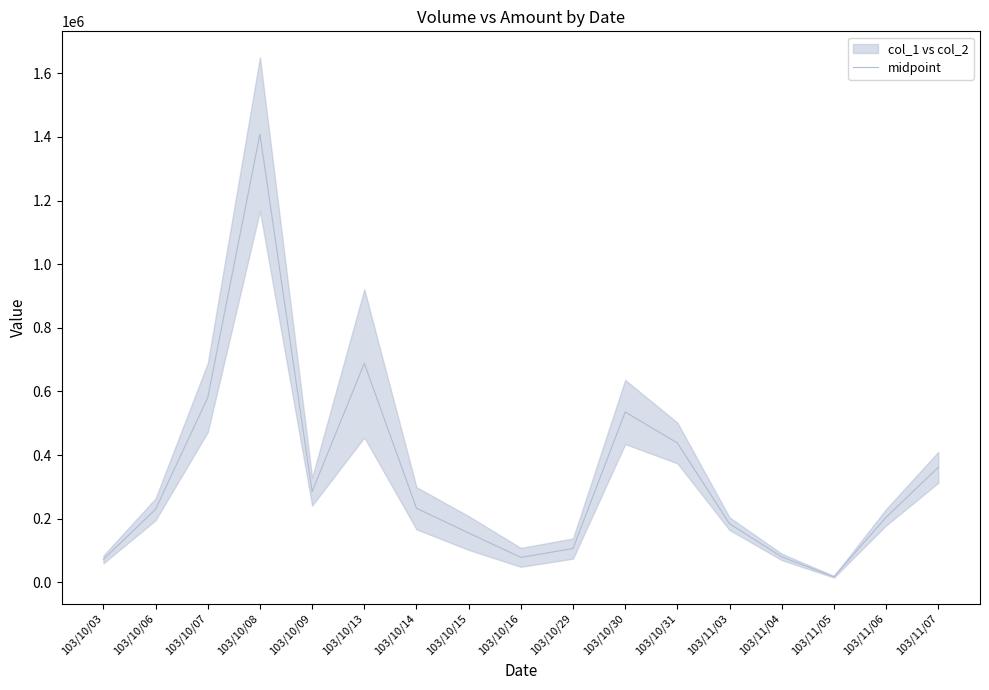

What is the value of the 8th point from the left?

154960